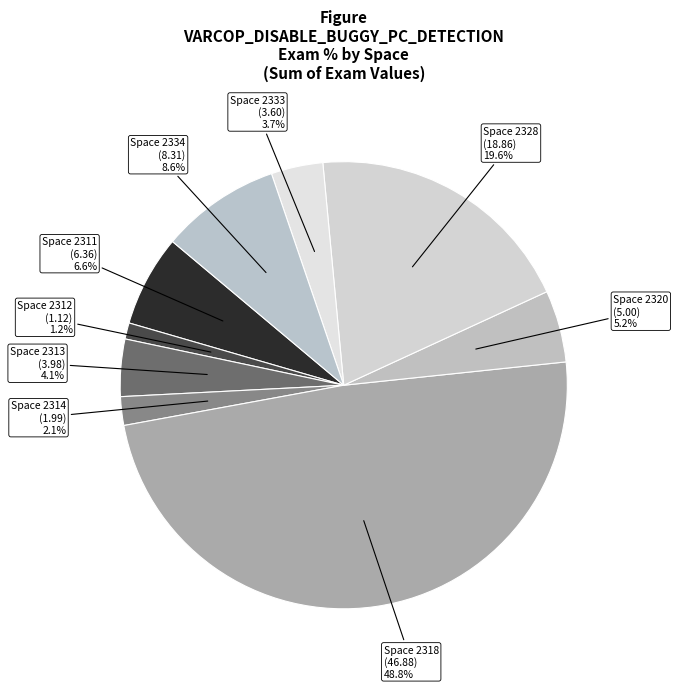

Is there a majority slice in this chart?

No